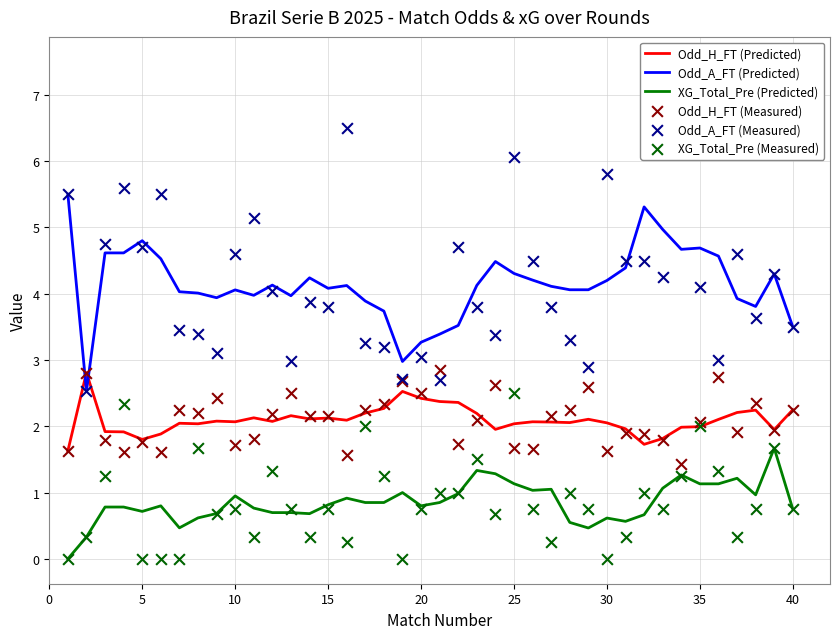

Which series reaches the maximum Y coordinate?

Odd_A_FT (Measured)